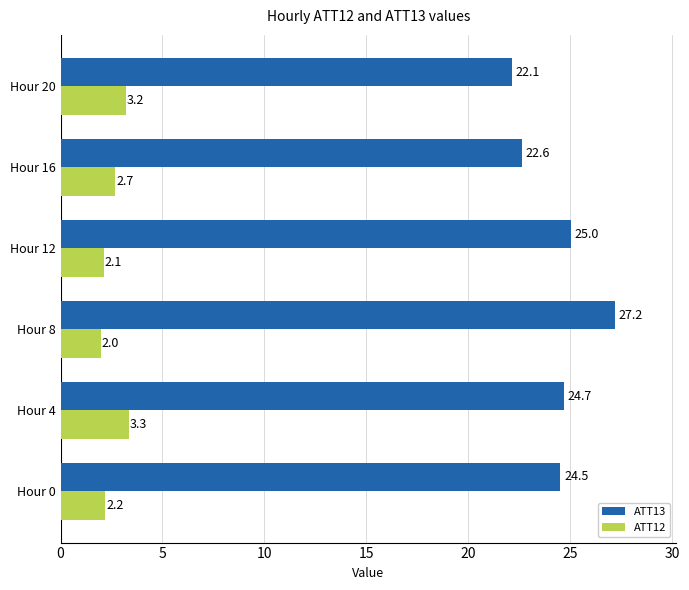

What is the highest value of the ATT13 series?

27.2